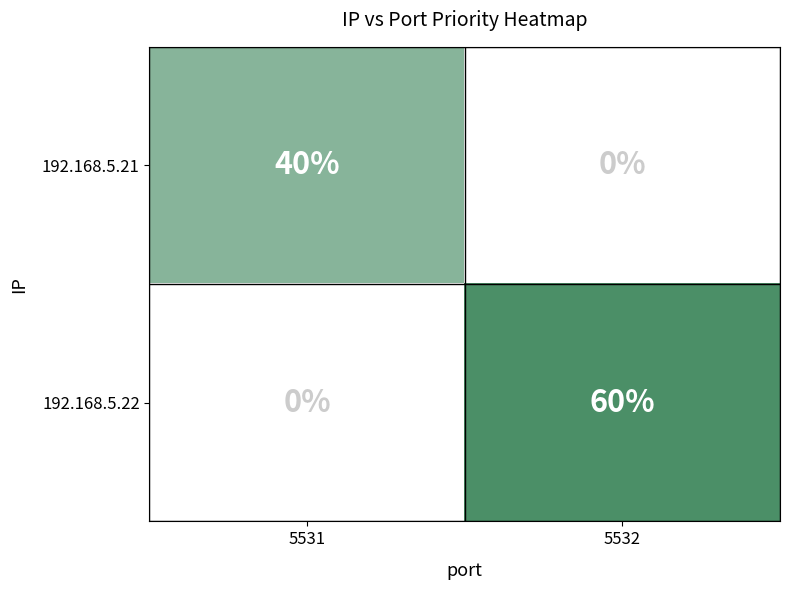

How many values in the 192.168.5.21 series are below 40?

1